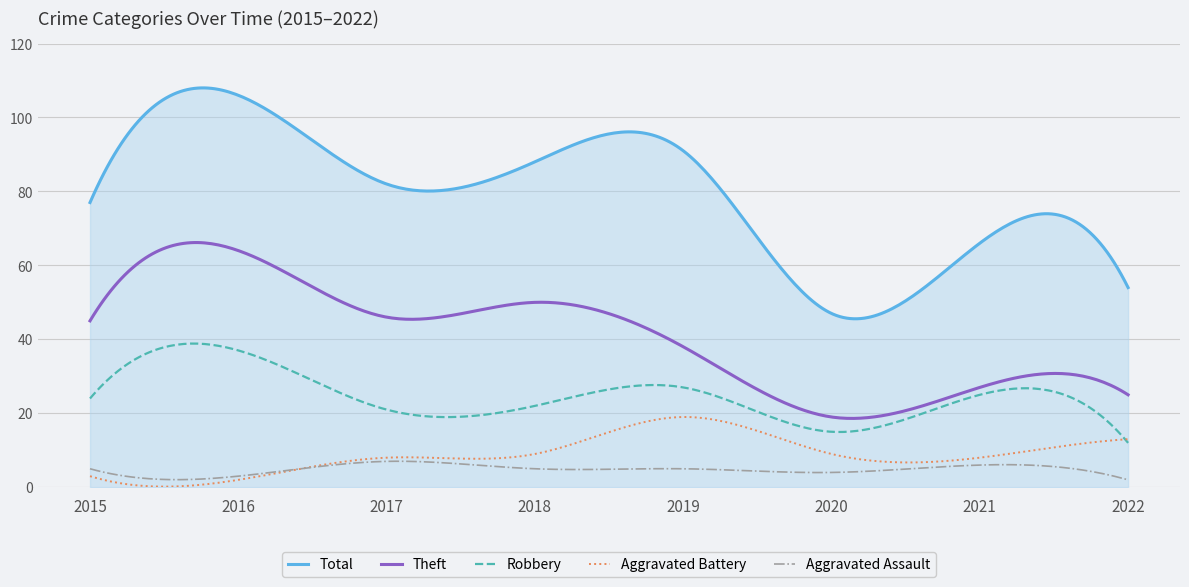

True or false: Theft and Aggravated Battery cross at least once.

False